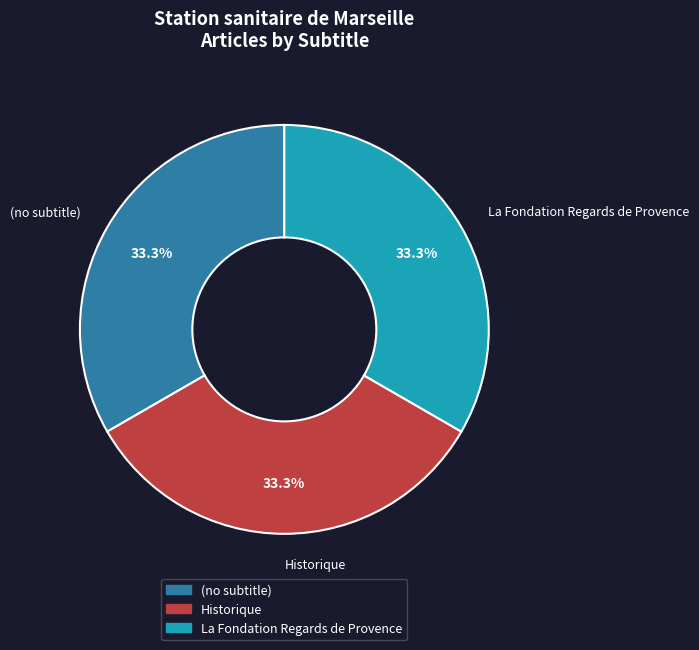

To the nearest percent, what is the difference between the Historique and La Fondation Regards de Provence slice percentages?

0%